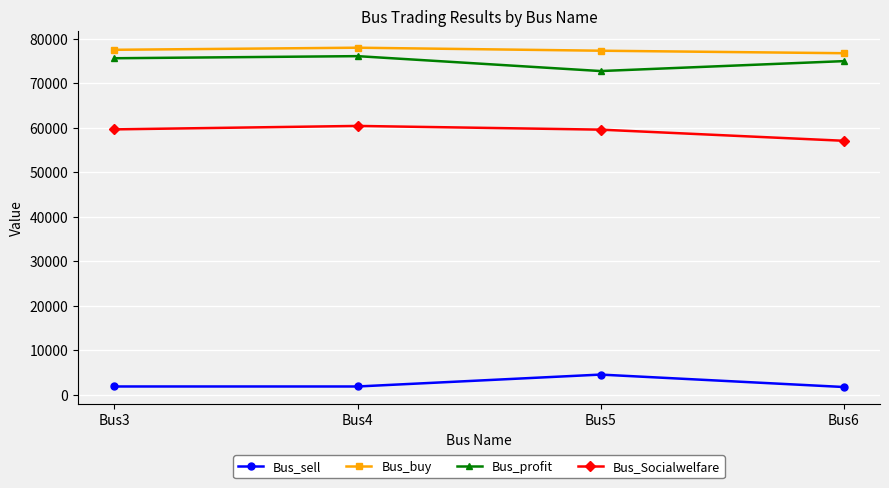

What is the spread (max minus min) of values at Bus4?

76084.6